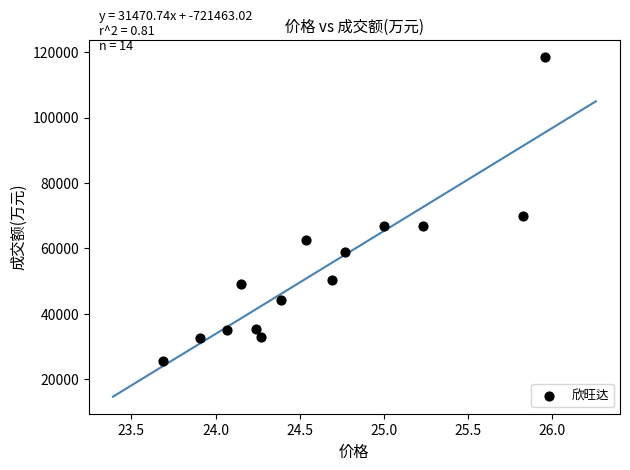

What is the range of Y values (max minus min)?

92959